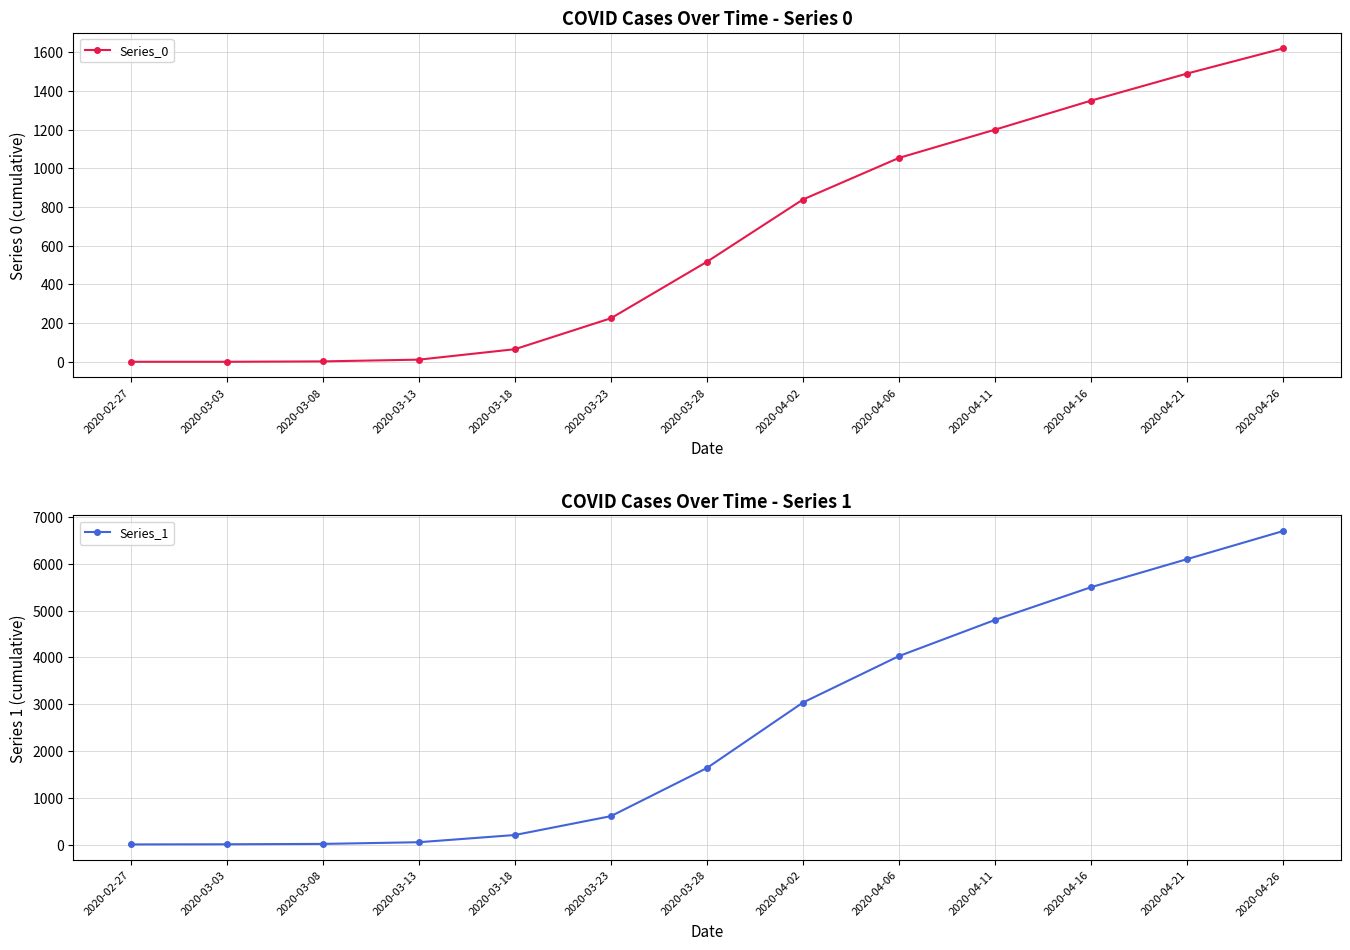

What is the maximum value shown in the chart?

6700